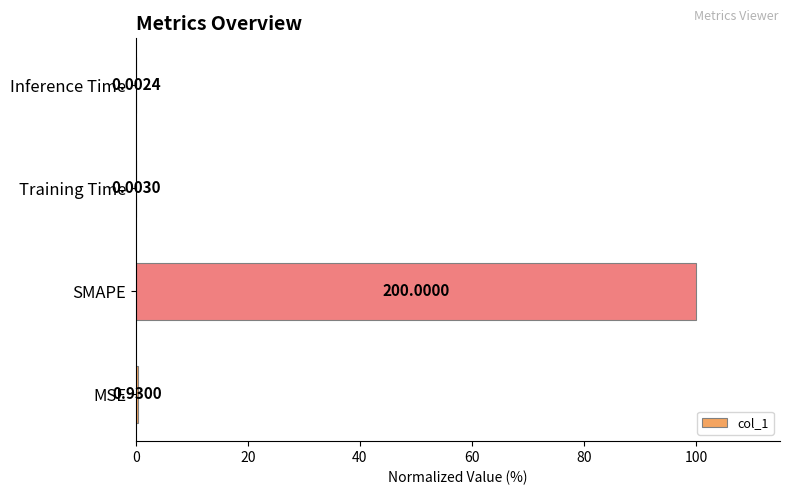

Which category has the highest value across all series?

SMAPE